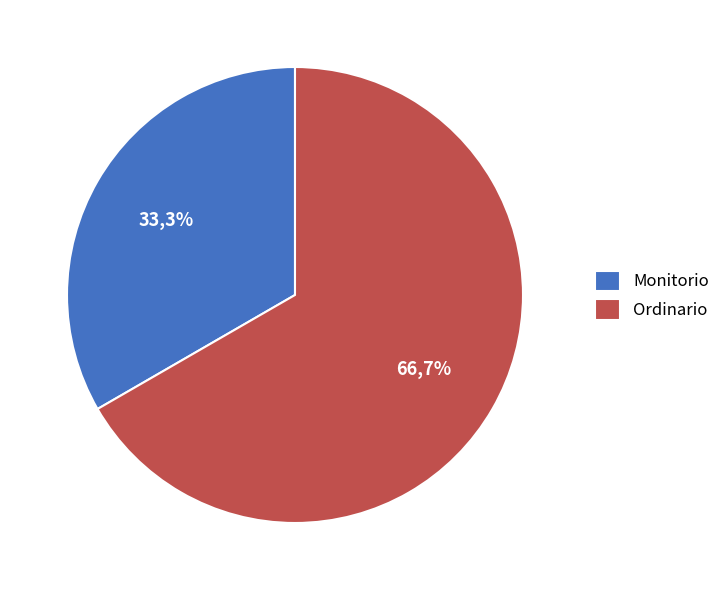

To the nearest percent, what is the difference between the largest and smallest slice percentages?

33%